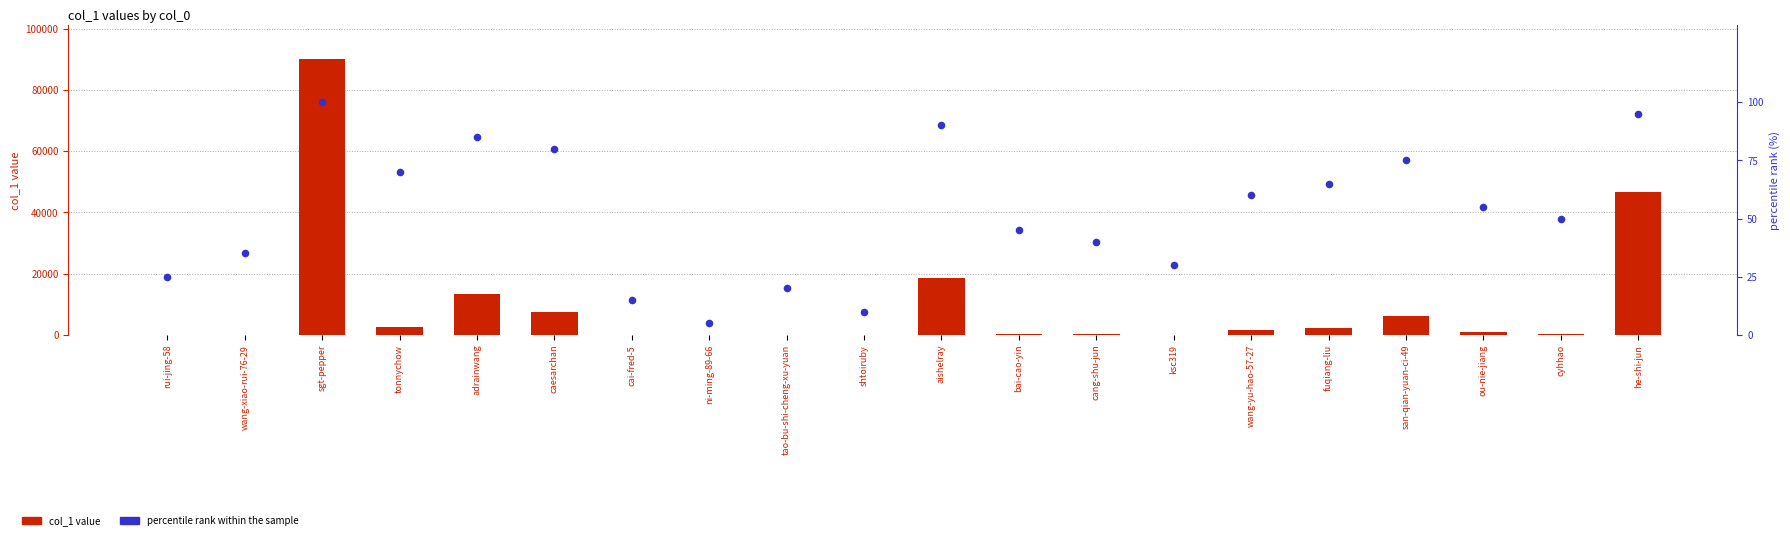

Which series contains the highest Y value?

col_1 value